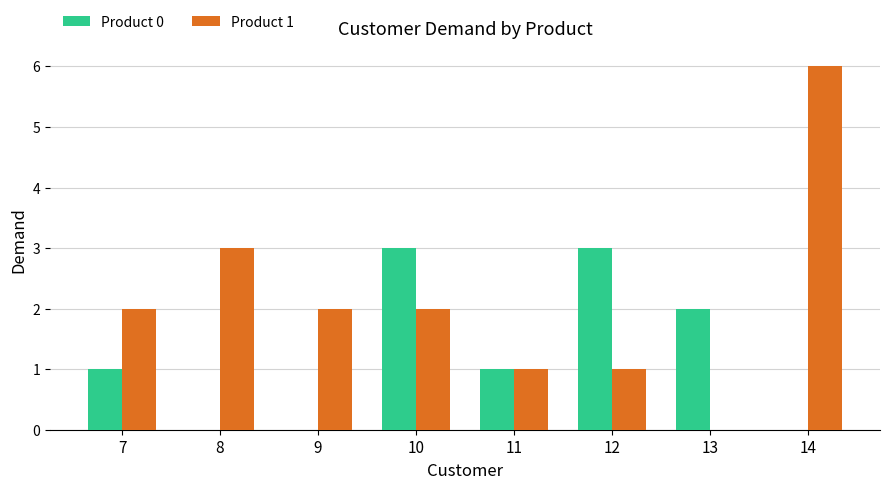

What is the sum of all Product 1 values?

17